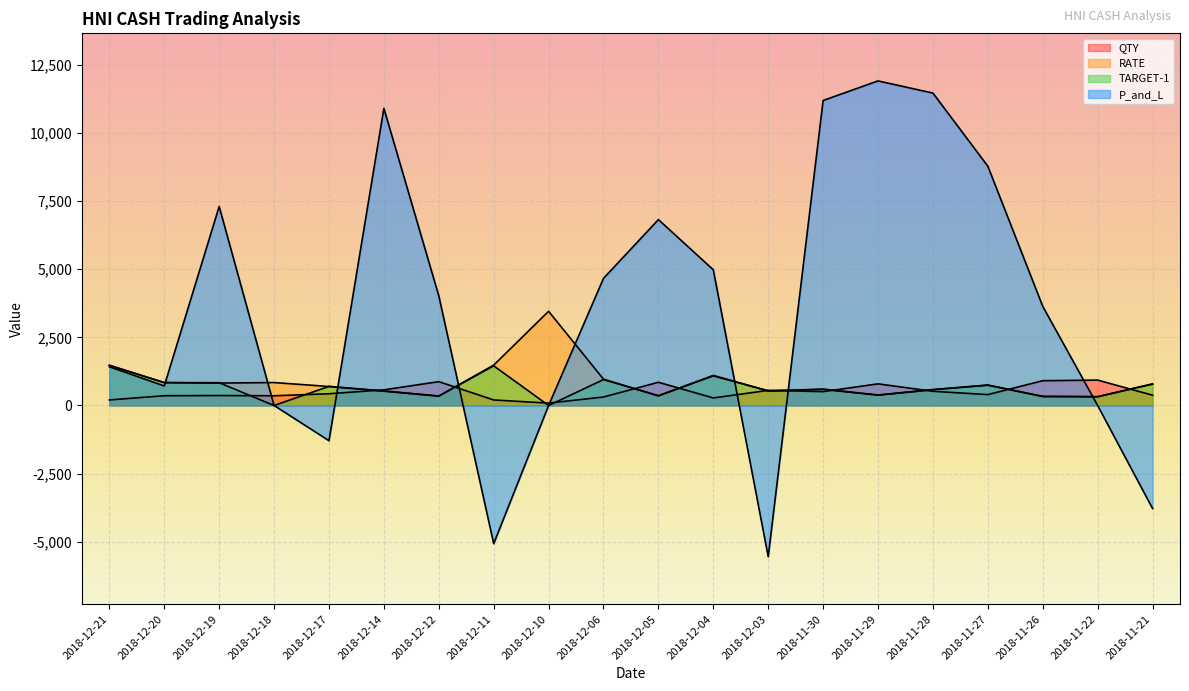

The value of RATE at 2018-12-12 is 343.0. True or false?

True